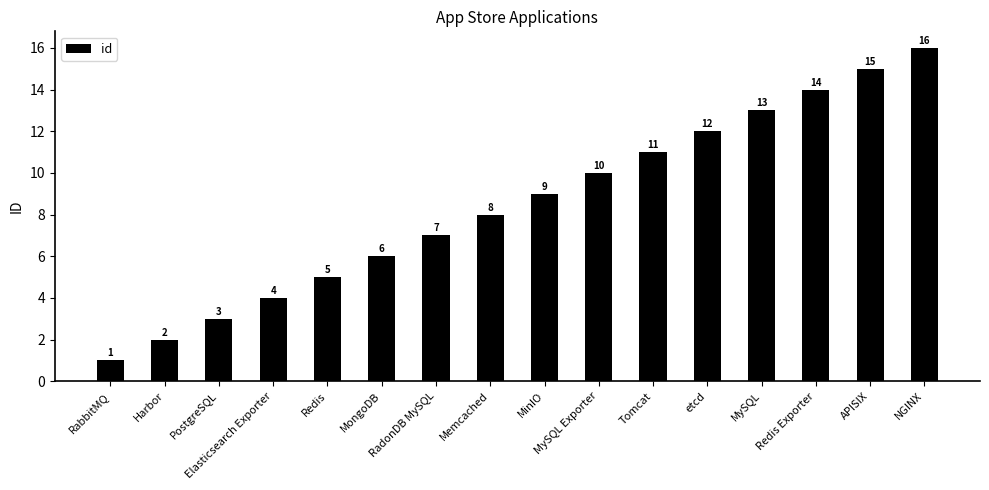

What is the maximum value shown in the chart?

16